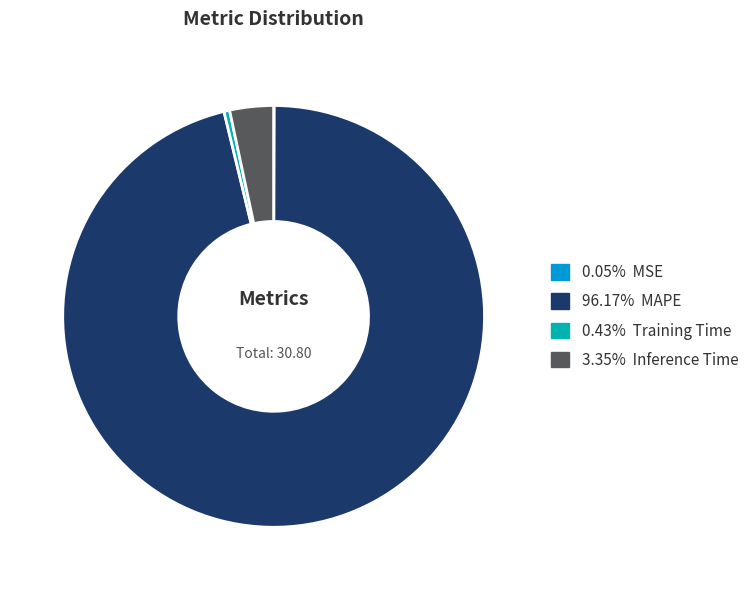

To the nearest percent, what is the difference between the largest and smallest slice percentages?

96%